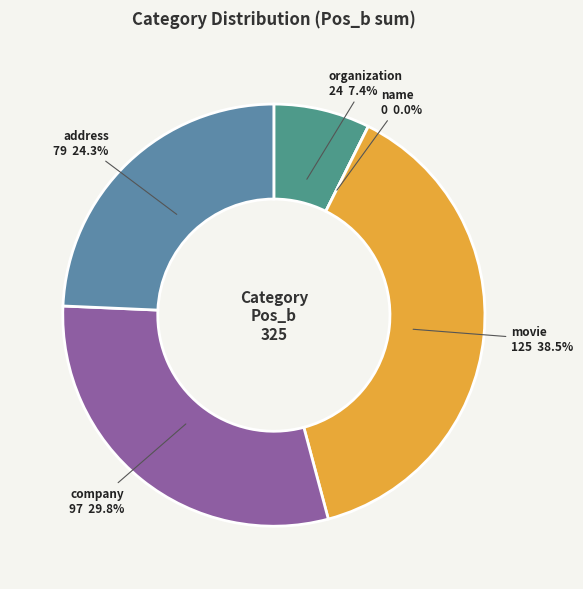

The company(52) slice represents 29% of the pie. True or false?

False